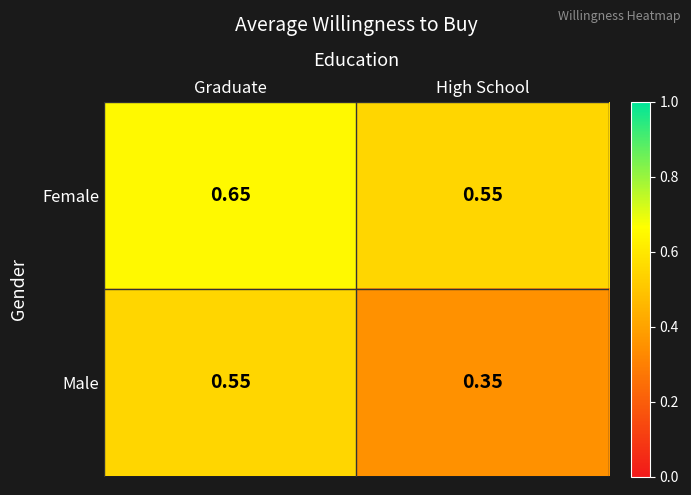

At Graduate, list the series in order from smallest to largest.

Male, Female